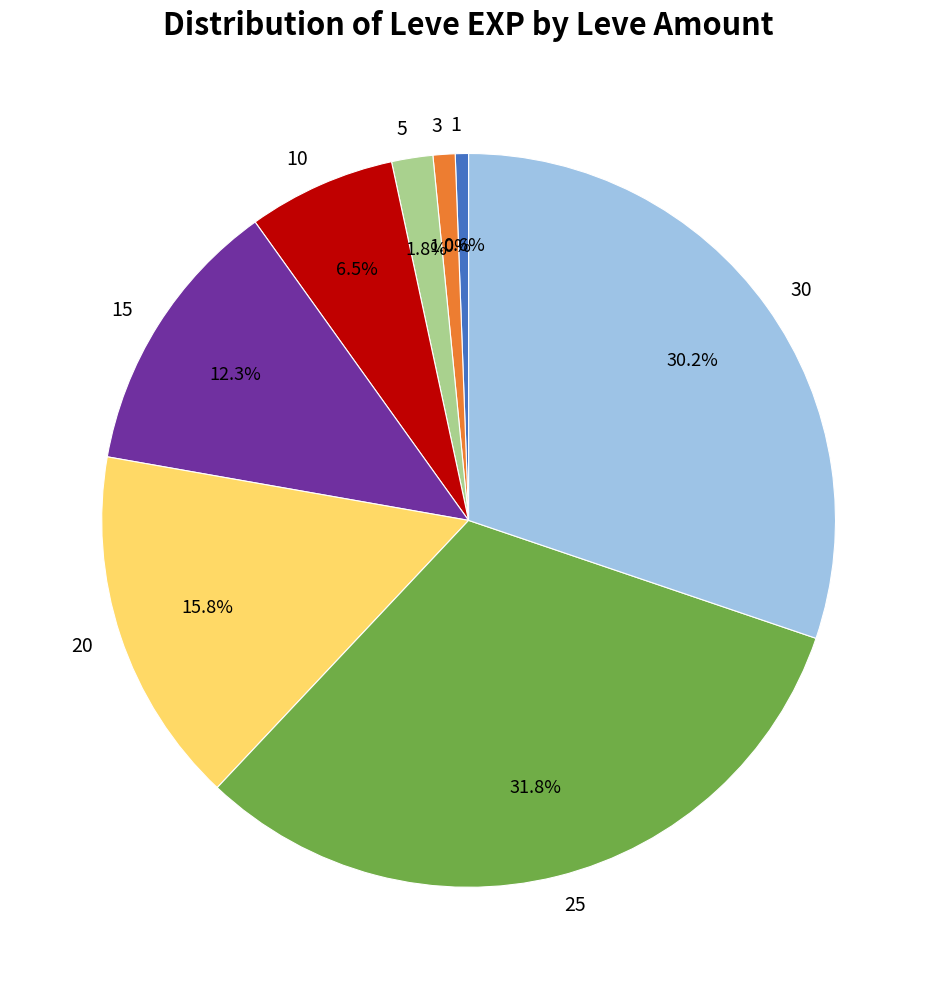

Count the number of slices in the pie.

8